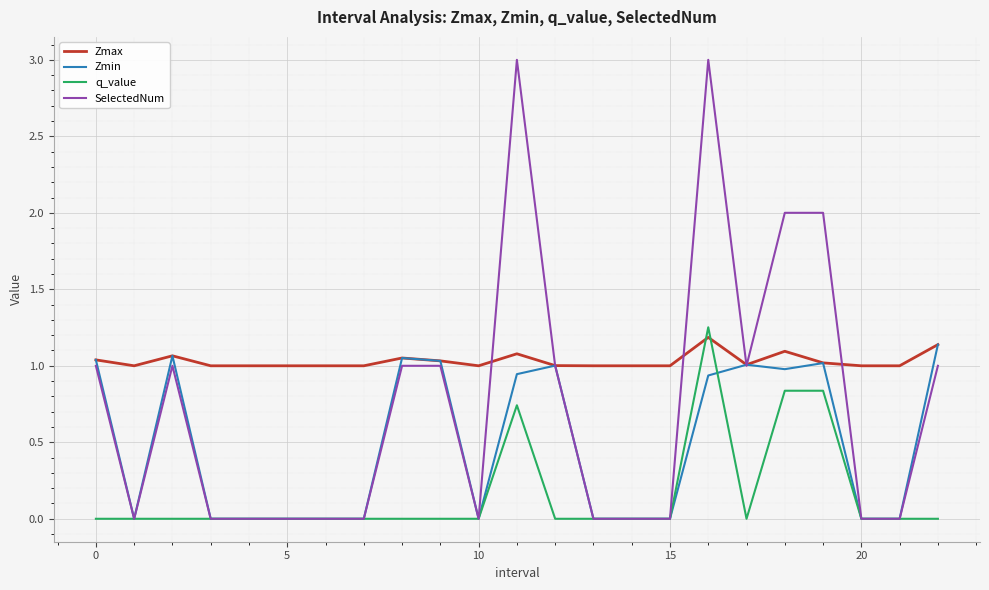

Is this an area chart (filled region under the line)?

No